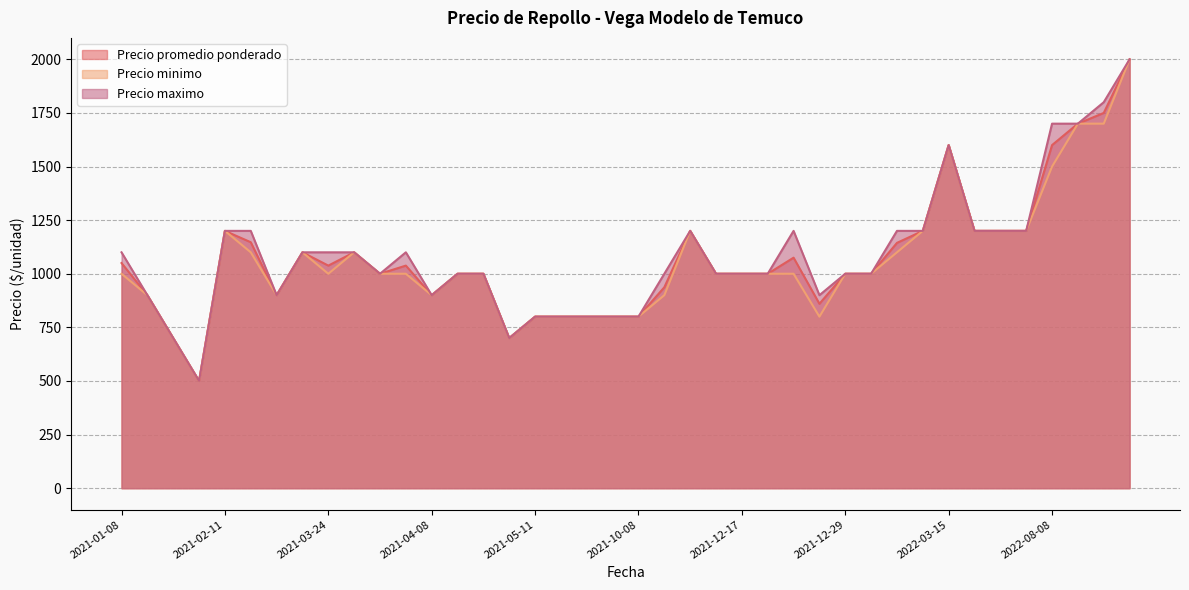

The value of Precio promedio ponderado at 2021-02-11 is 1836. True or false?

False